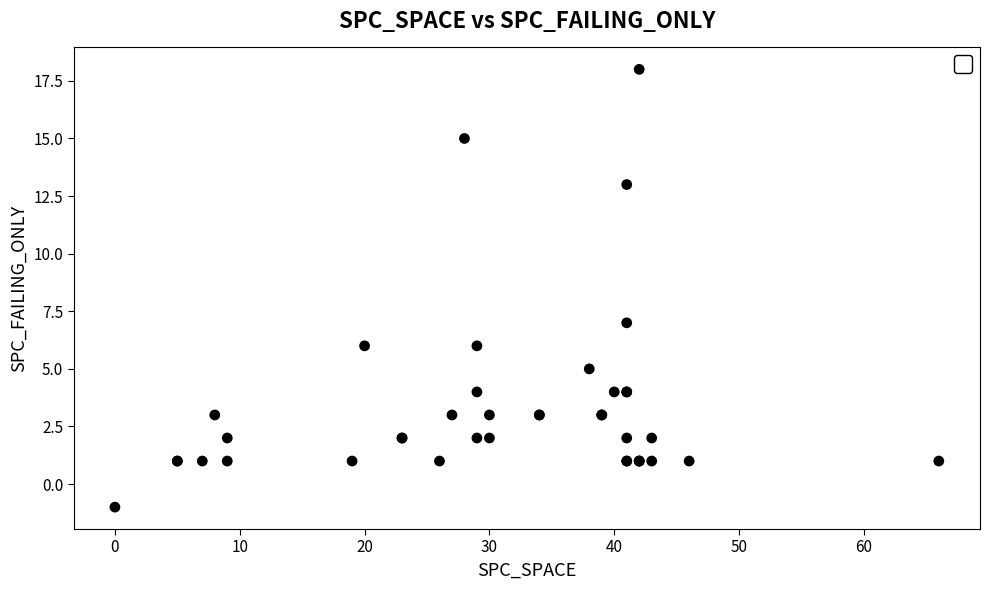

What Y value in the scatter plot is closest to 8?

7